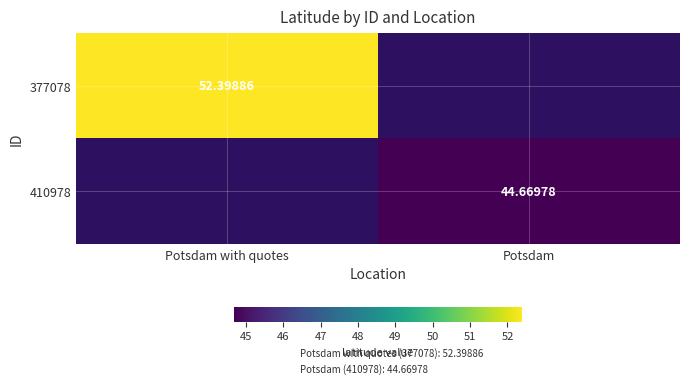

Which has a higher value, Potsdam or Potsdam with quotes?

Potsdam with quotes